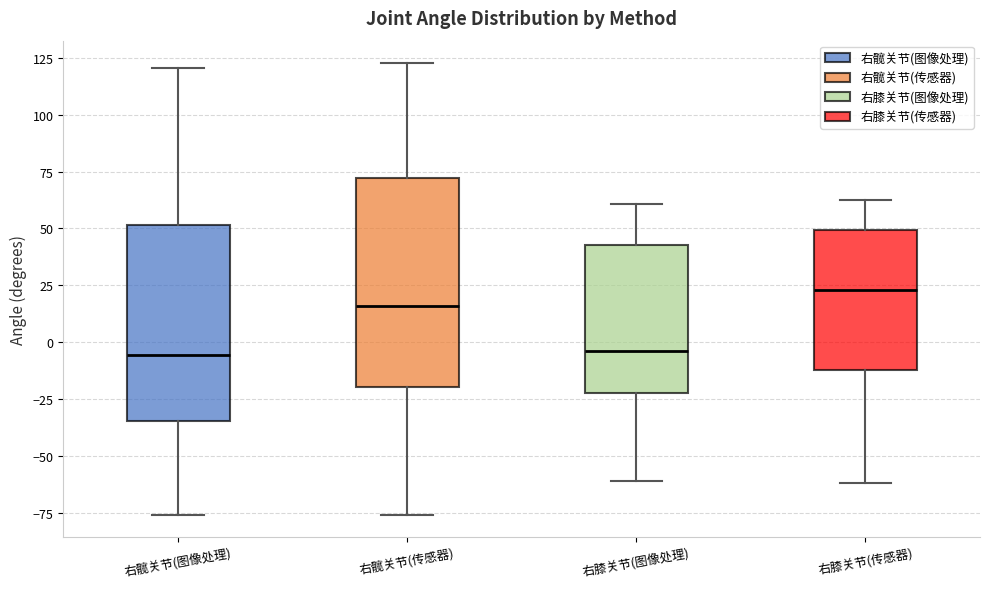

Where does the upper whisker of the box for 右髋关节(传感器) end on the y-axis? The values are not printed on the chart, so give them approximately, as read against the axis.

125